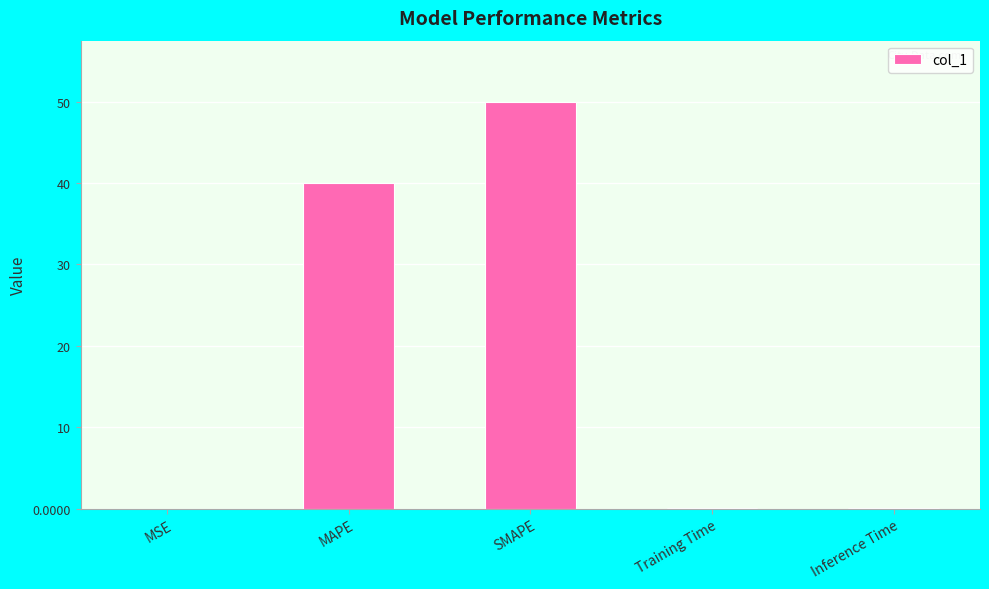

What is the average value?

18.0